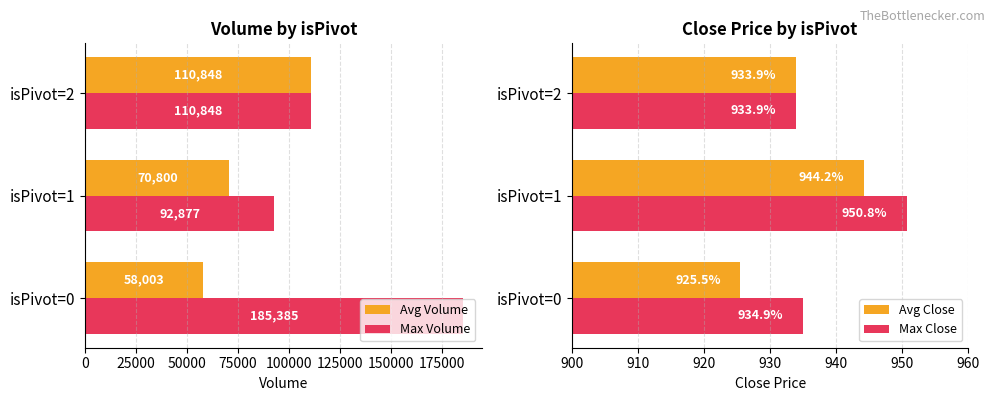

What is the difference between the maximum and minimum values in the Max Close series?

16.9